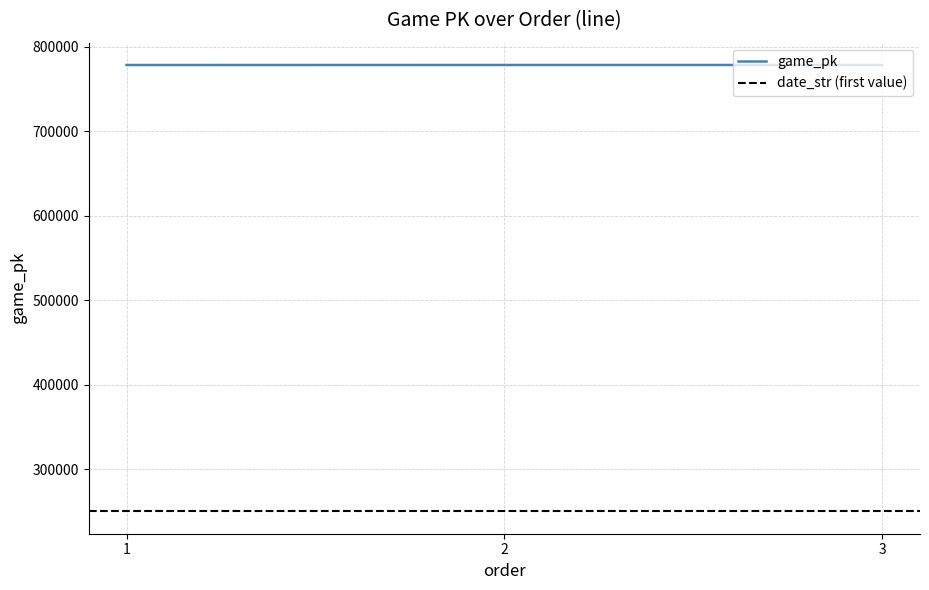

True or false: the data shows 778278 at 3.

True